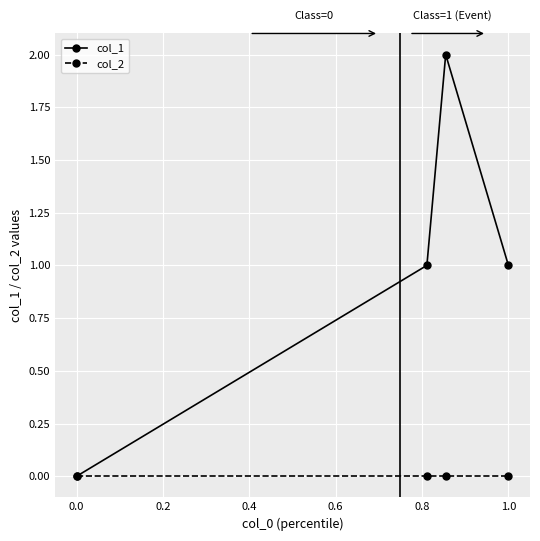

What are all the series names shown in the legend?

col_1, col_2